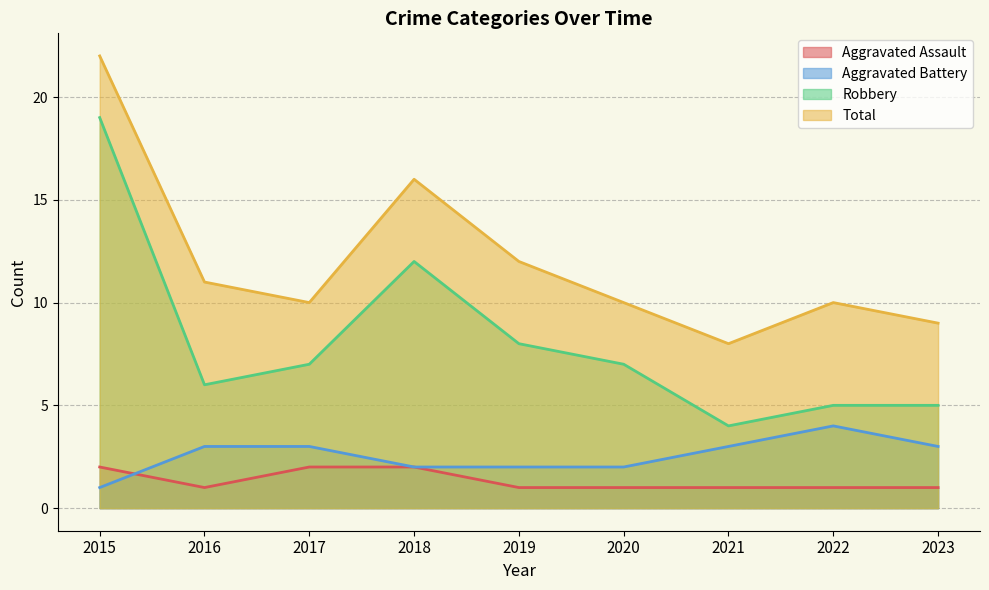

What is the maximum value for Total?

22